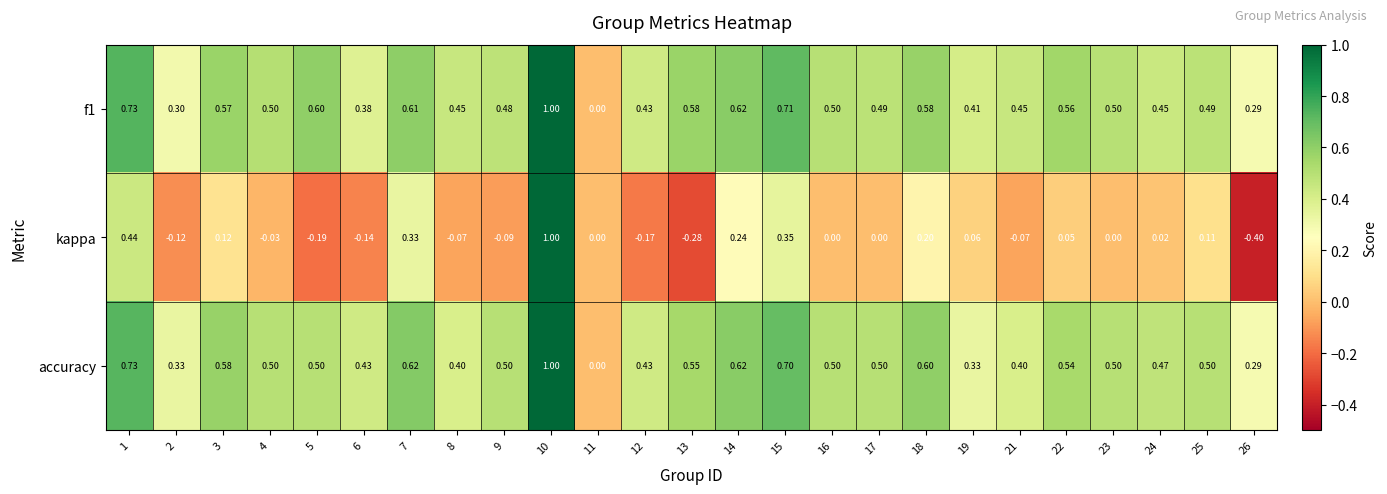

Is the value of f1 at 26 greater than the value of accuracy at 2?

No